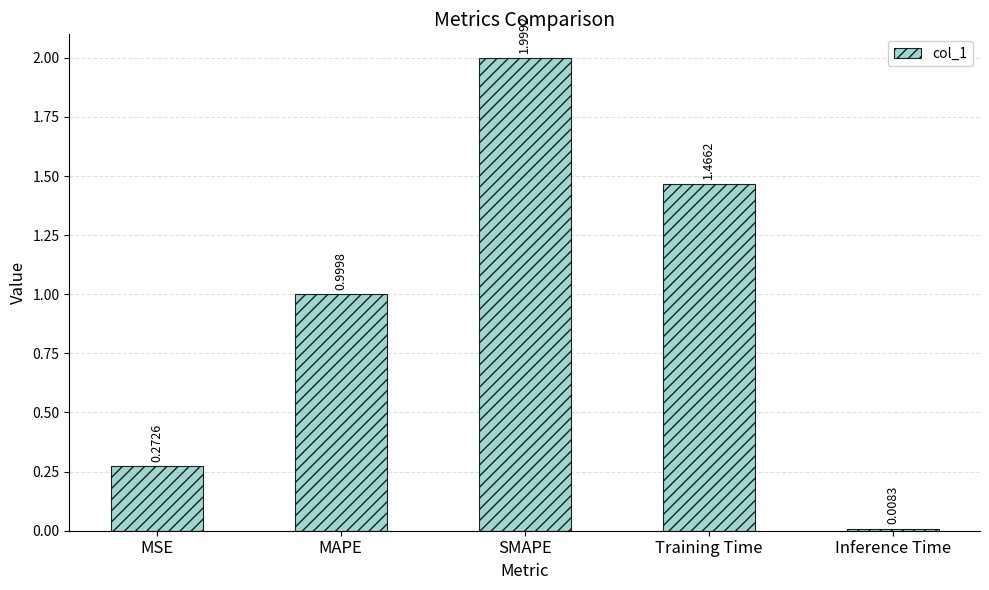

What is the label of the 1st bar from the left?

MSE